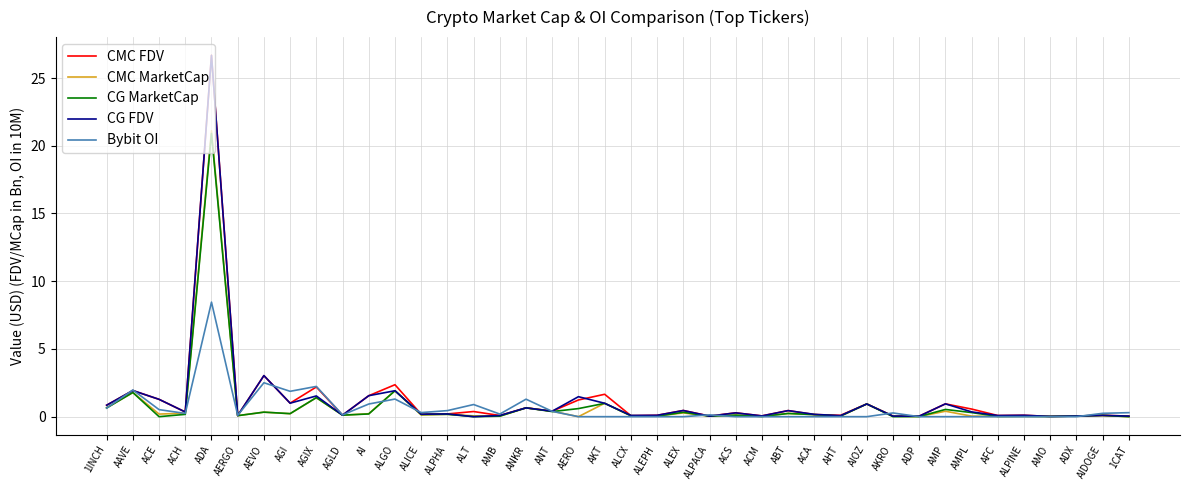

True or false: CMC FDV has a value of 0.5 at ALEX.

True